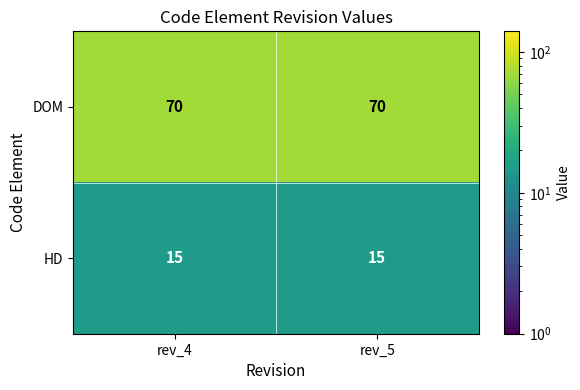

What is the minimum value shown in the chart?

15